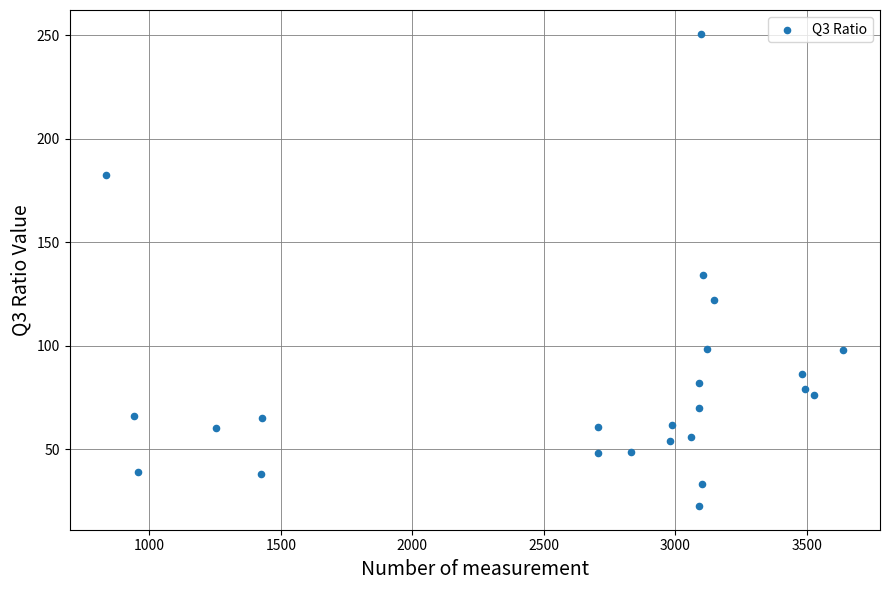

What is the range of X values (max minus min)?

2803.0